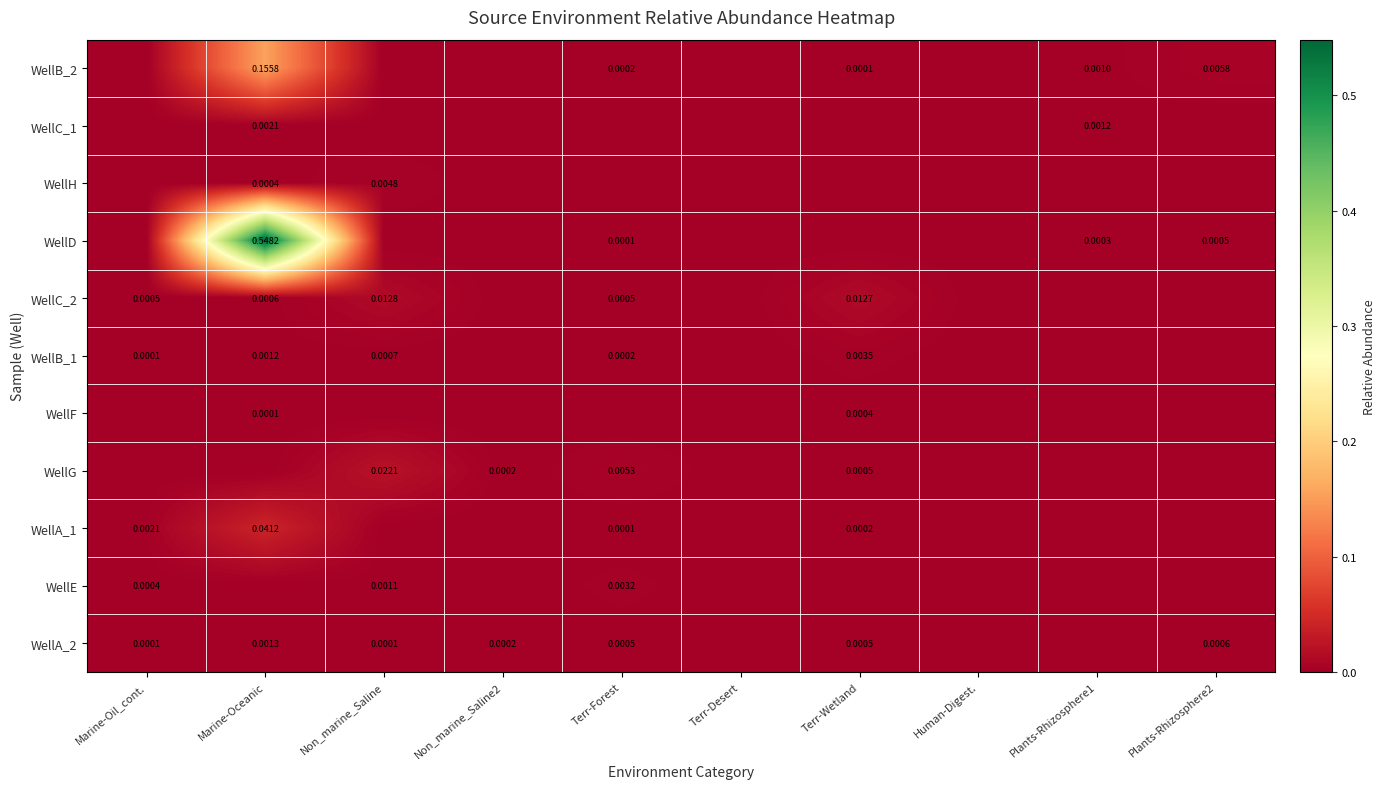

Which category has the lowest value across all series?

Marine-Oil_cont.